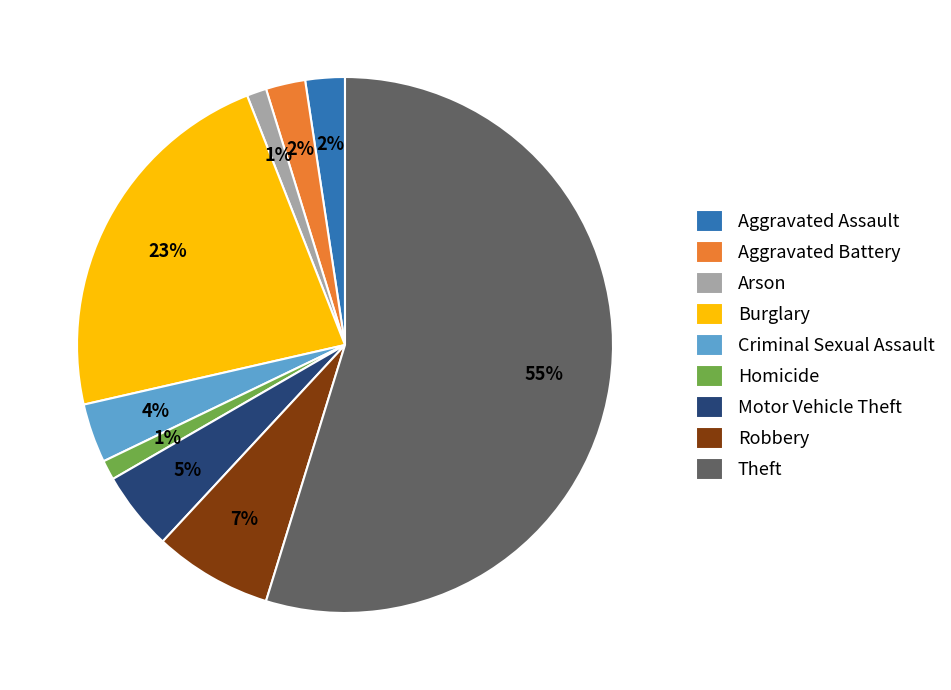

To the nearest percent, what is the average slice percentage?

11%